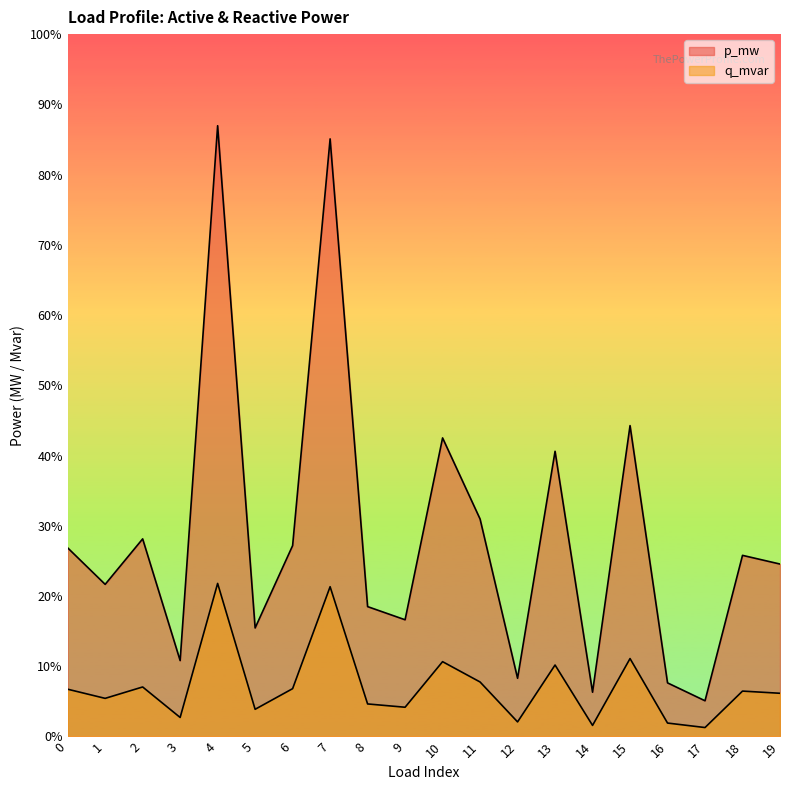

What are all the series names shown in the legend?

p_mw, q_mvar